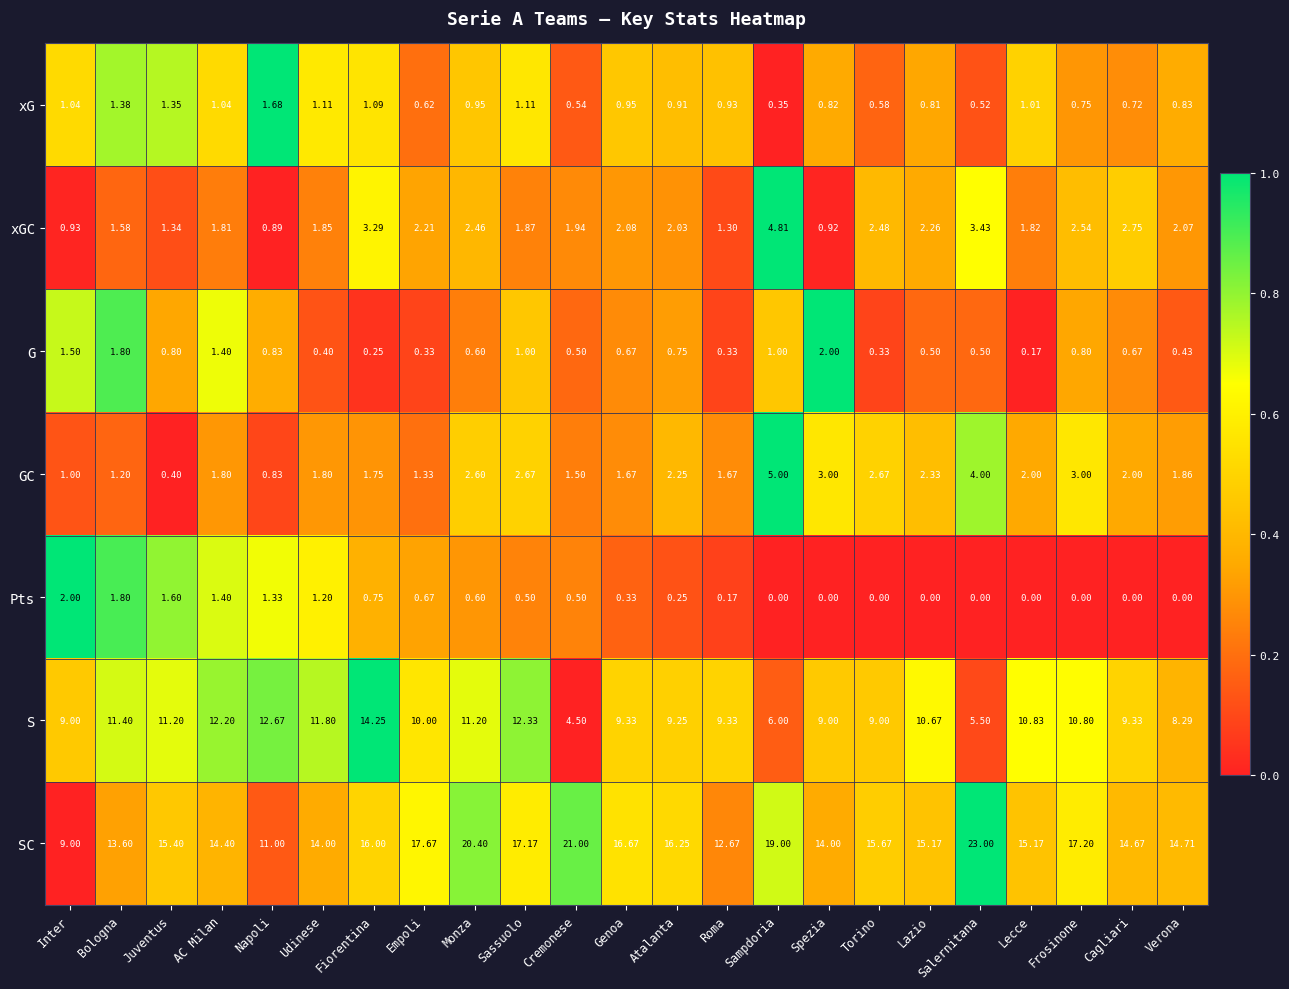

Between Udinese and Sassuolo, which series saw the biggest shift?

SC